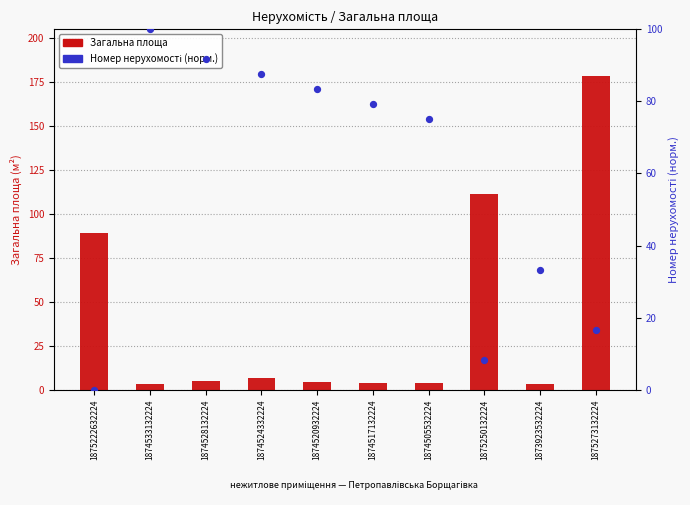

Which series has the widest spread of Y values?

Загальна площа